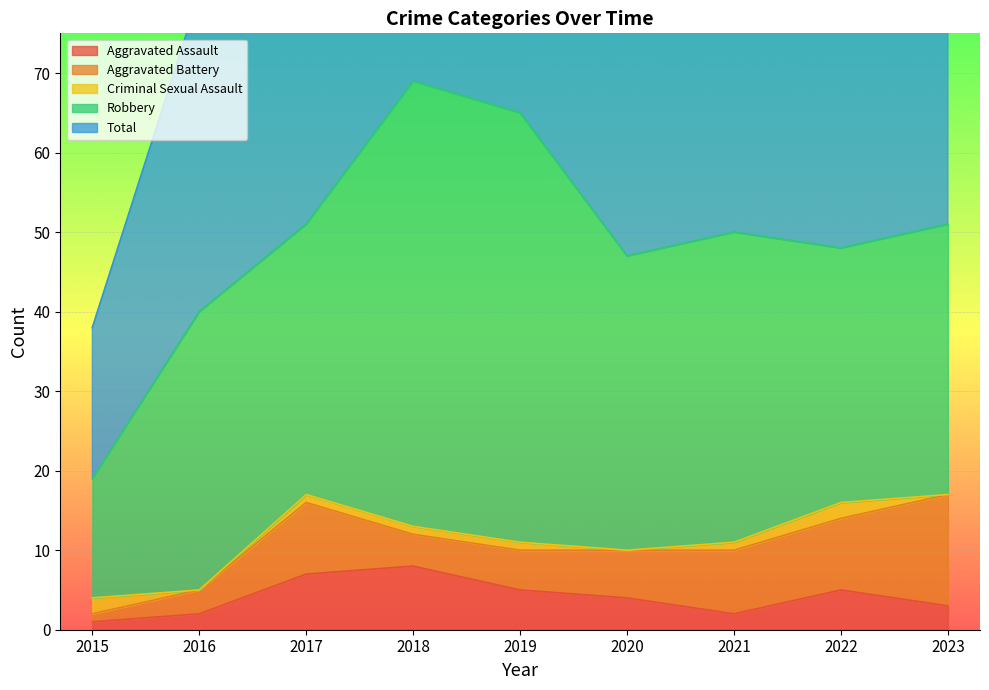

Which has a higher value, 2019 or 2022?

2019